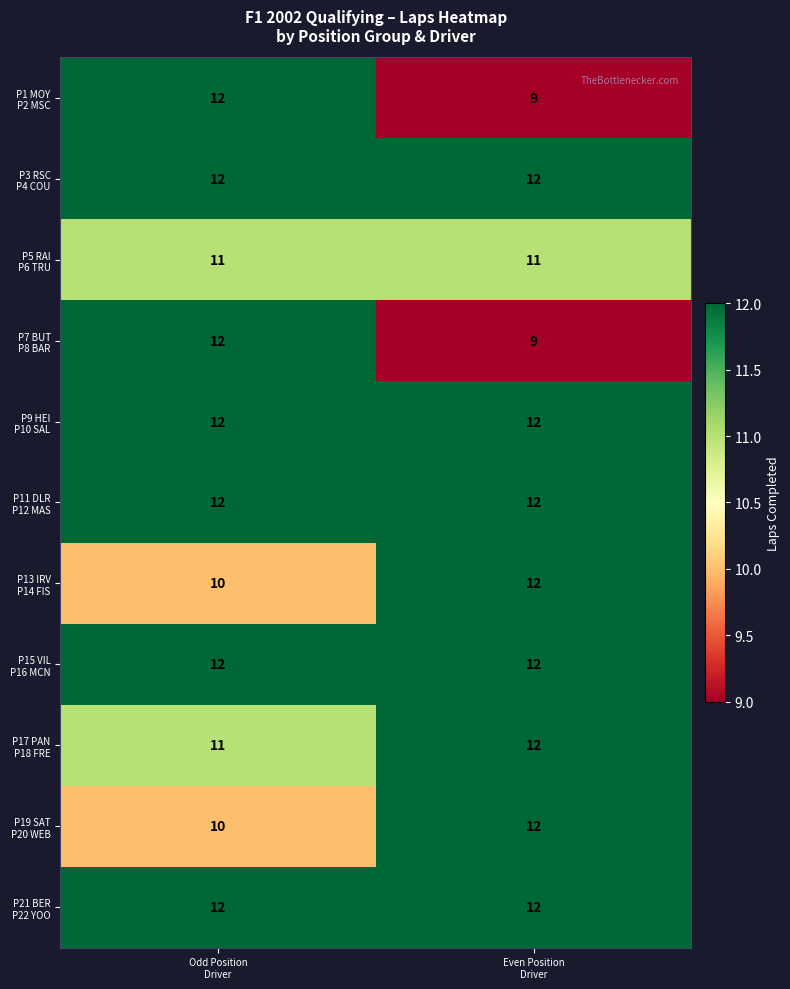

What is the greatest value displayed?

12